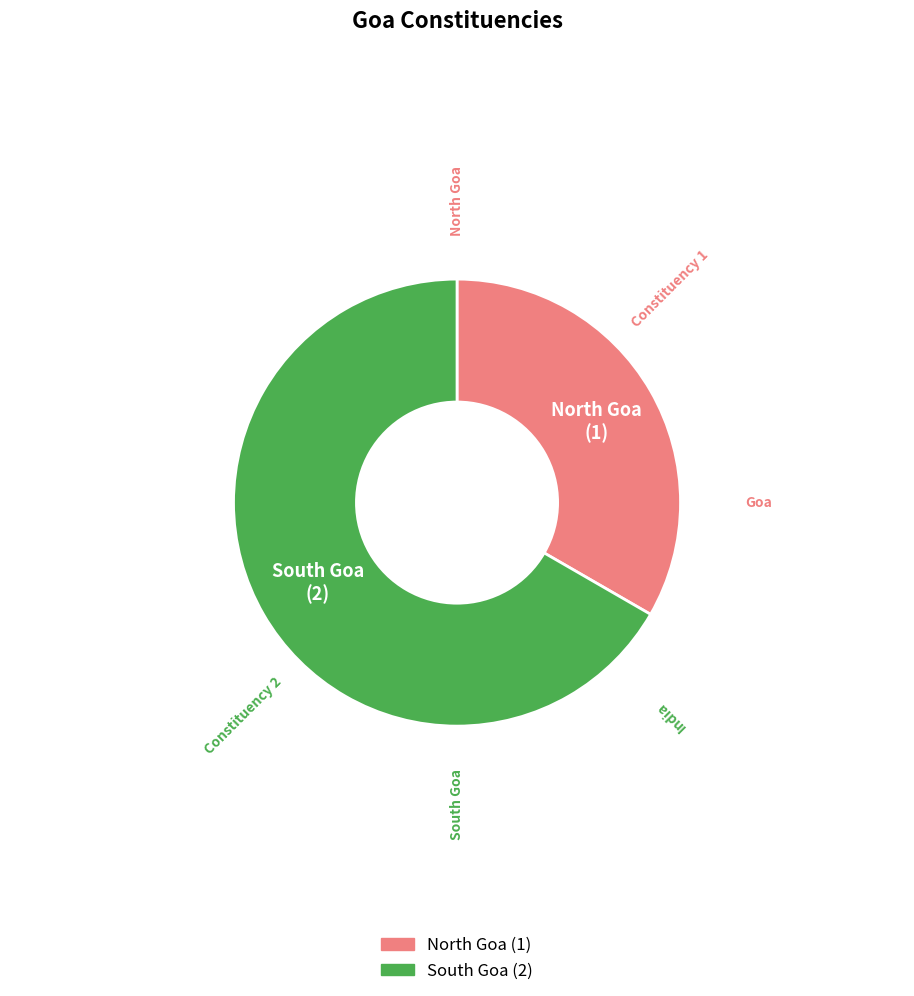

Which category has the biggest portion of the pie?

South Goa